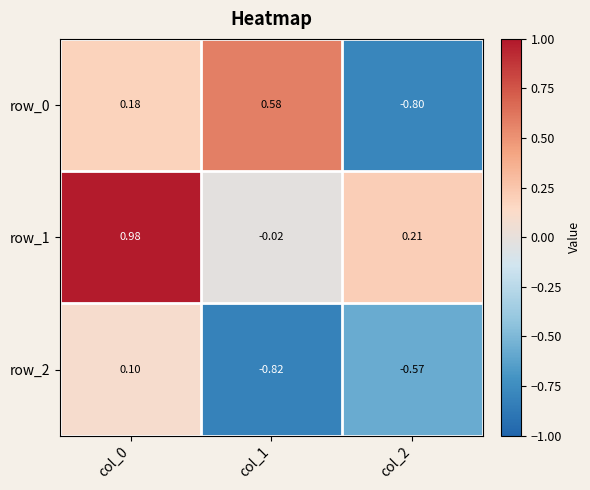

Is the value of row_0 at col_1 greater than the value of row_2 at col_1?

Yes